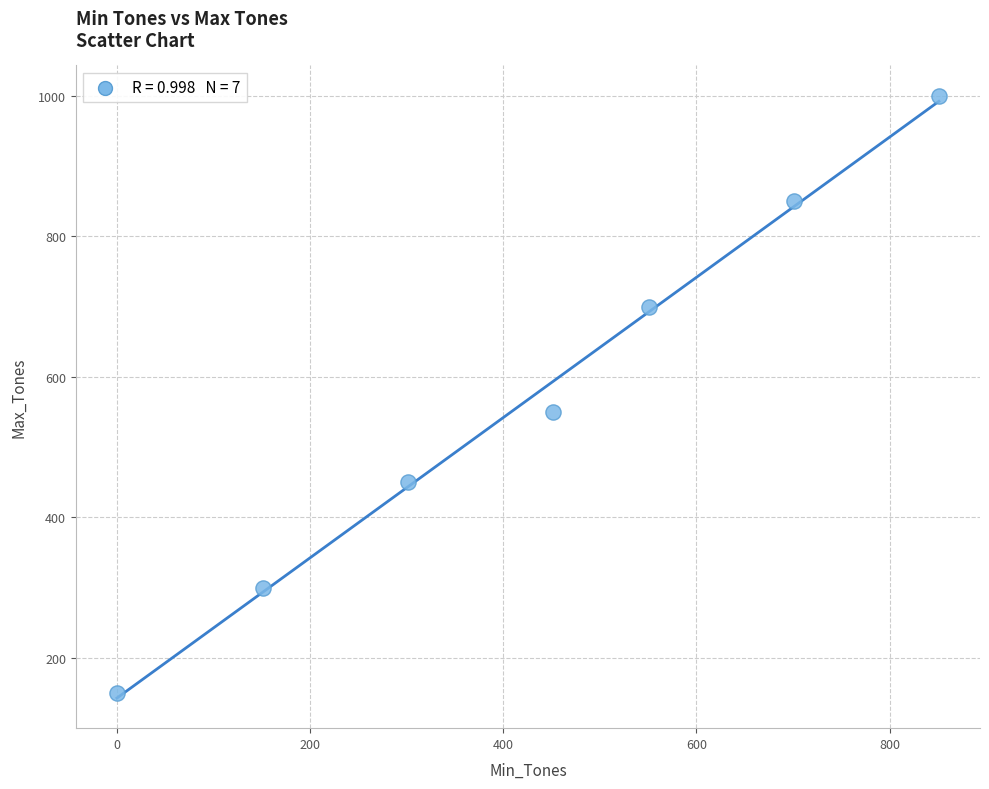

What is the range of Y values (max minus min)?

850